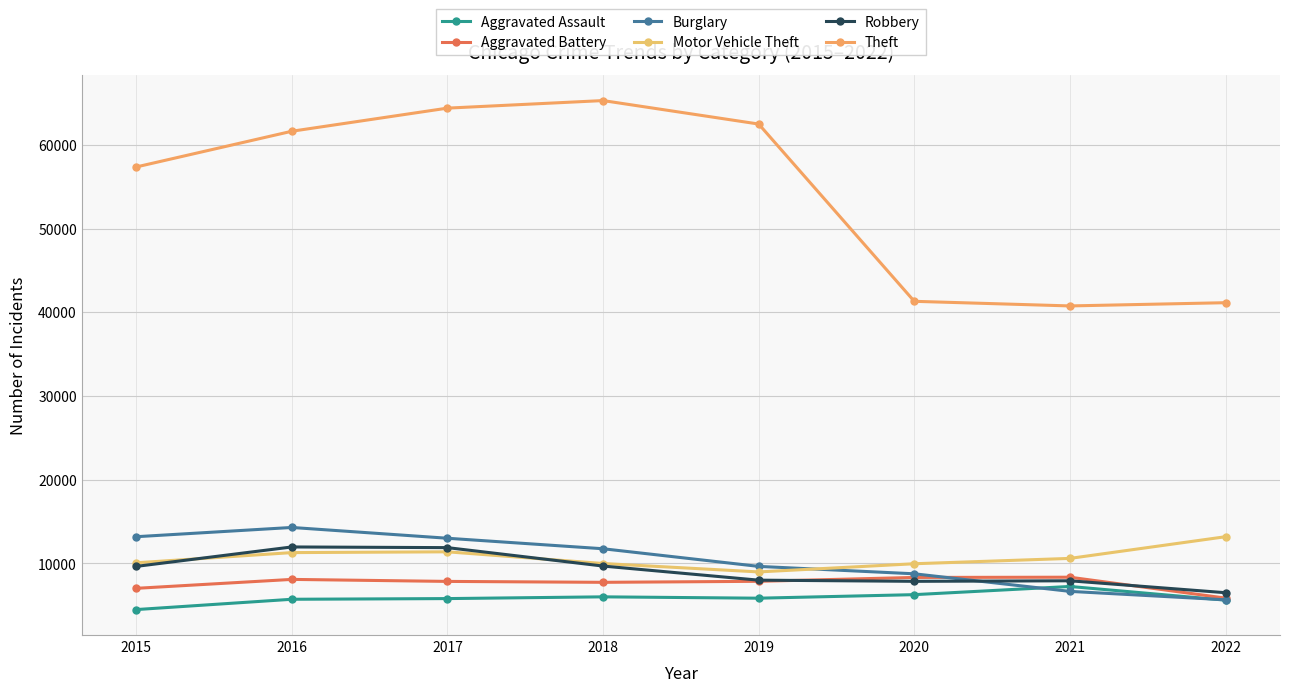

How many interior local peaks does the Aggravated Battery series have?

2